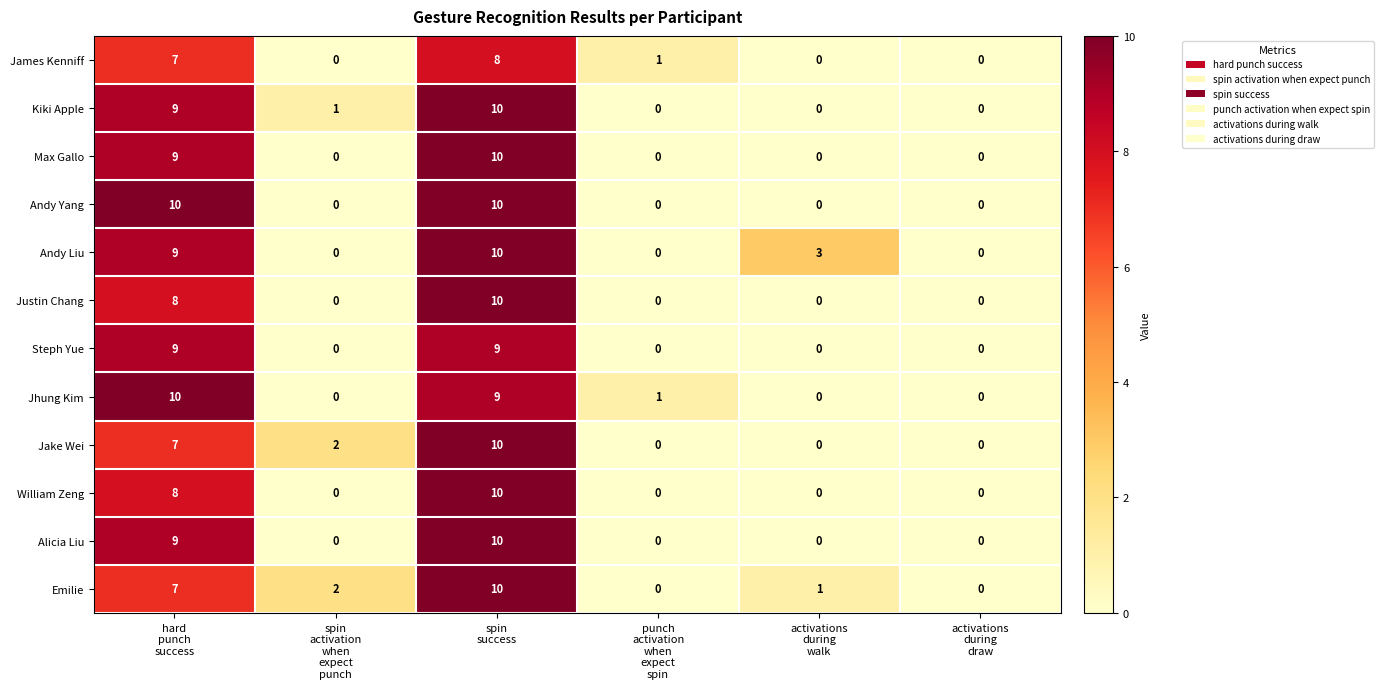

What is the total value across all series at punch
activation
when
expect
spin?

2